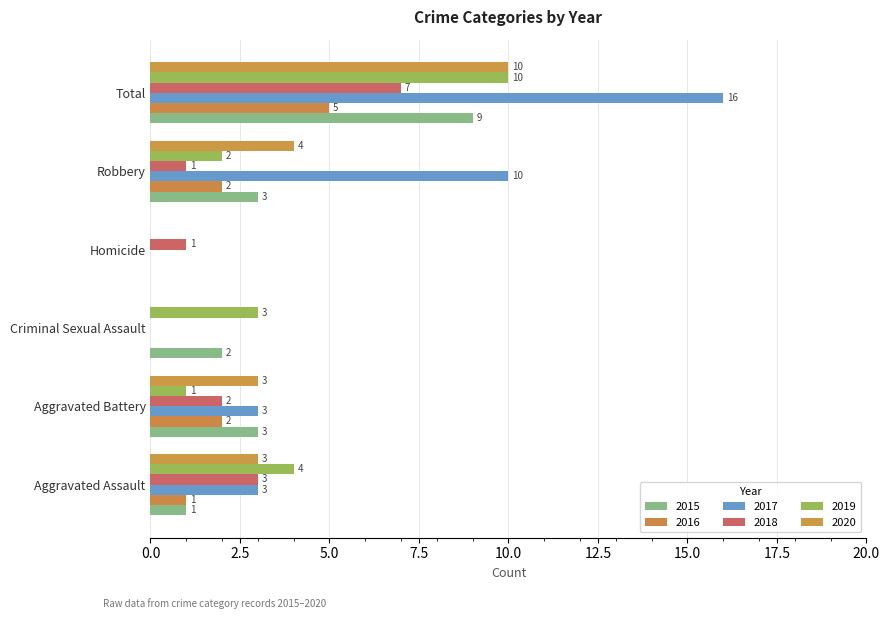

At which label is 2018 closest to 3?

Aggravated Assault